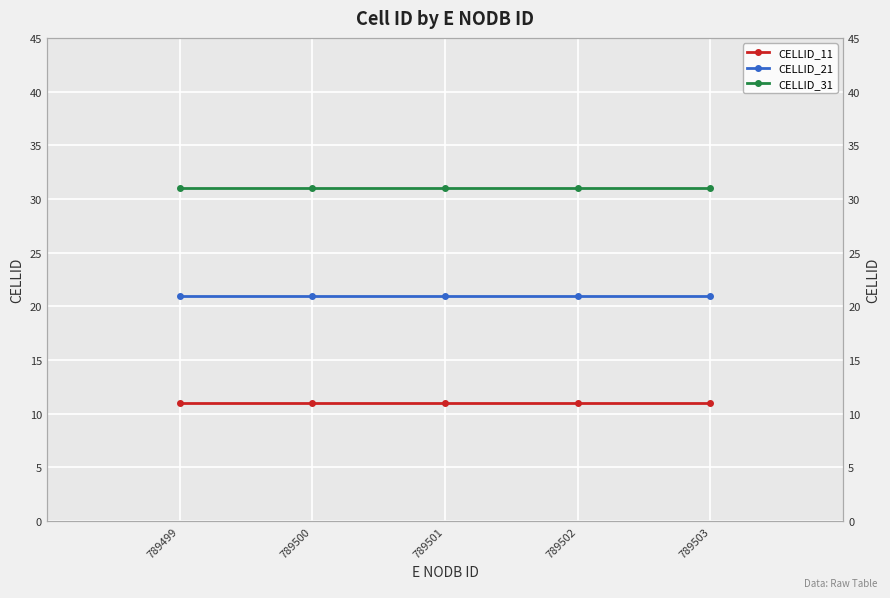

Which series has the largest total across all categories?

CELLID_31